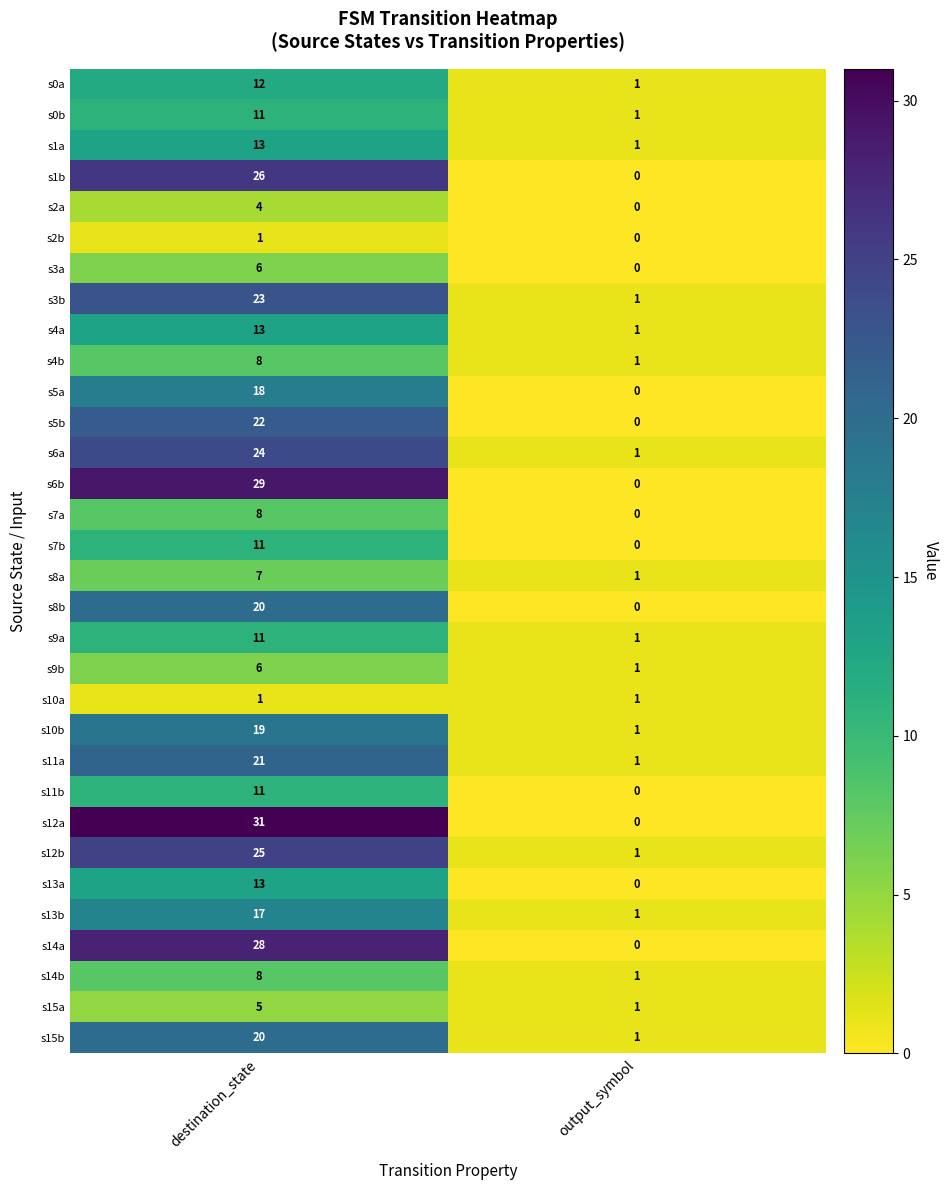

Is it true that s1b equals 26 at destination_state?

True